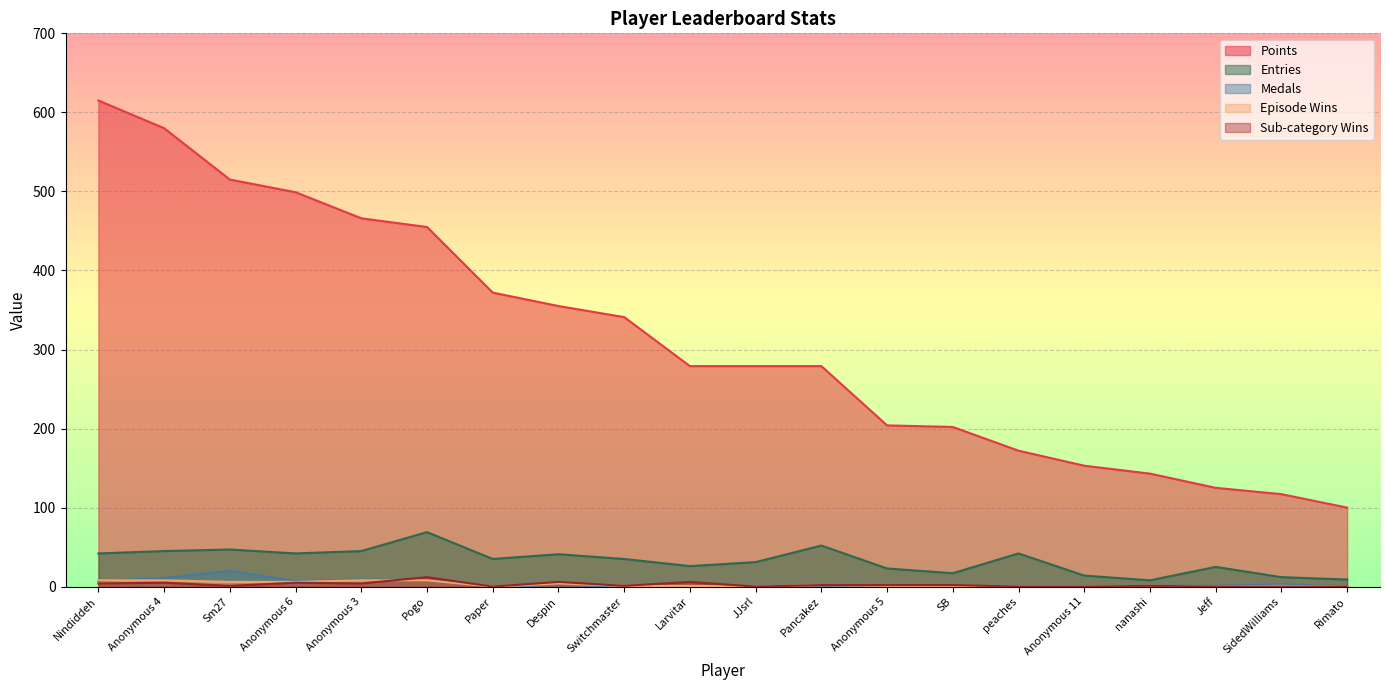

What is the difference between the Entries values at JJsrl and Despin?

10